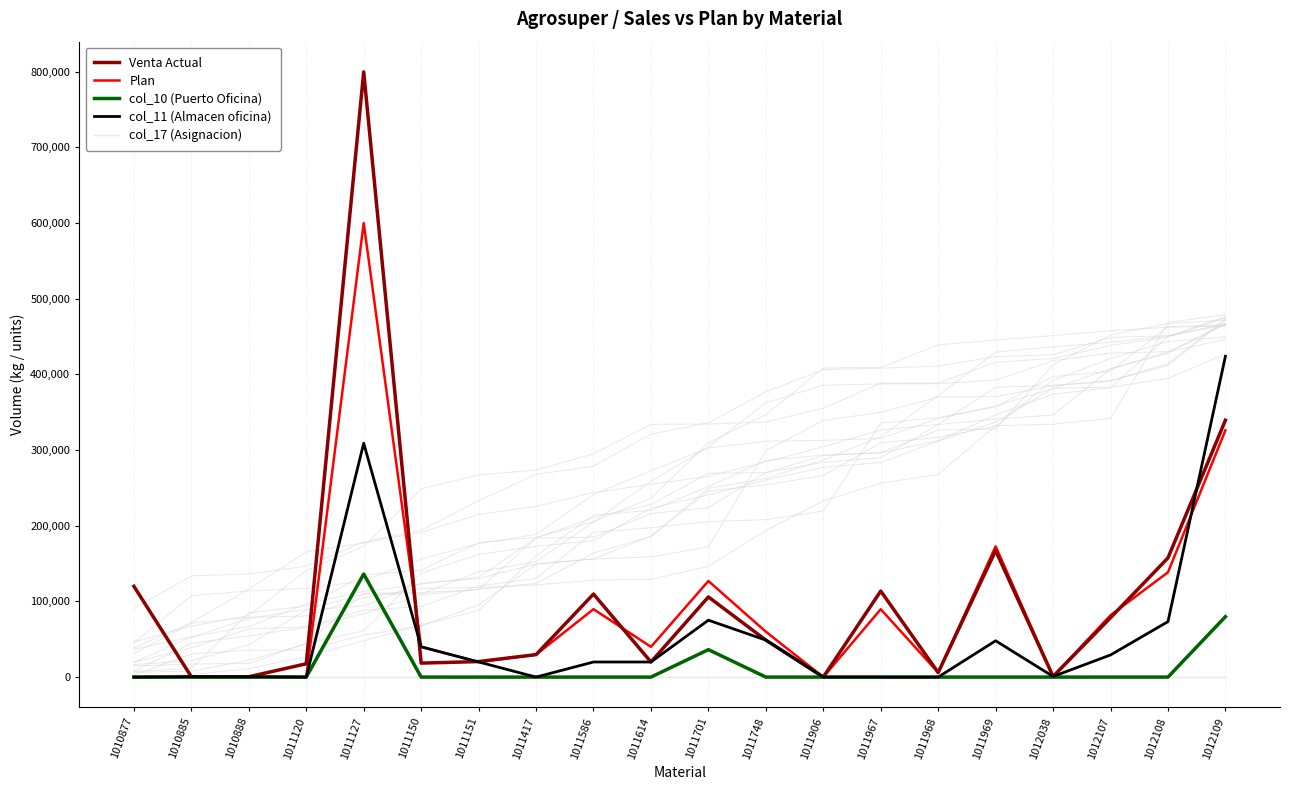

At which category does the chart reach its peak across all series?

1011127